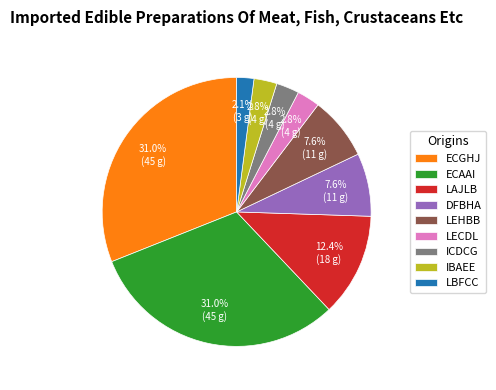

Count the number of slices in the pie.

9